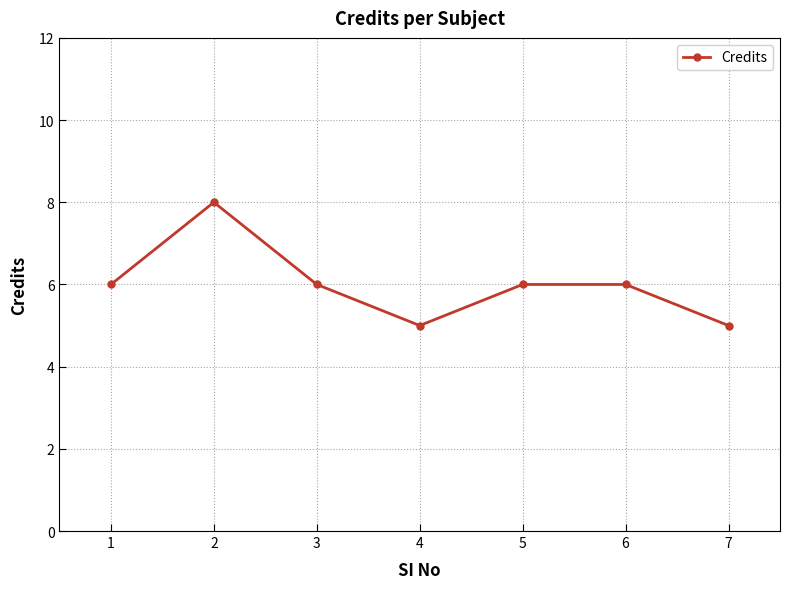

True or false: the data has more than 2 interior local peaks.

False